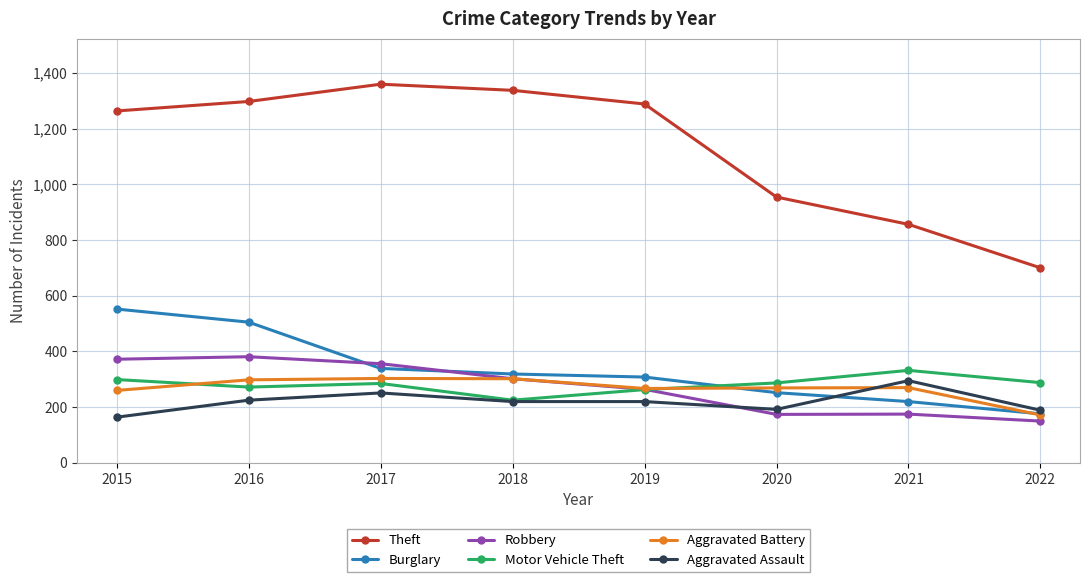

What is the difference between the maximum and second lowest values in the Theft series?

503